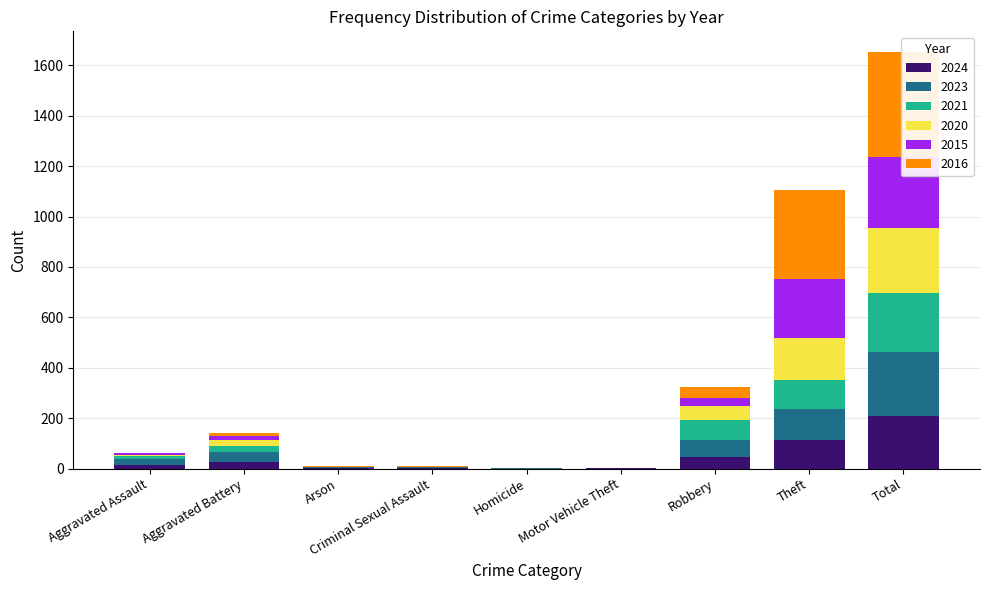

Where does the 2021 series first go above 13?

Aggravated Battery